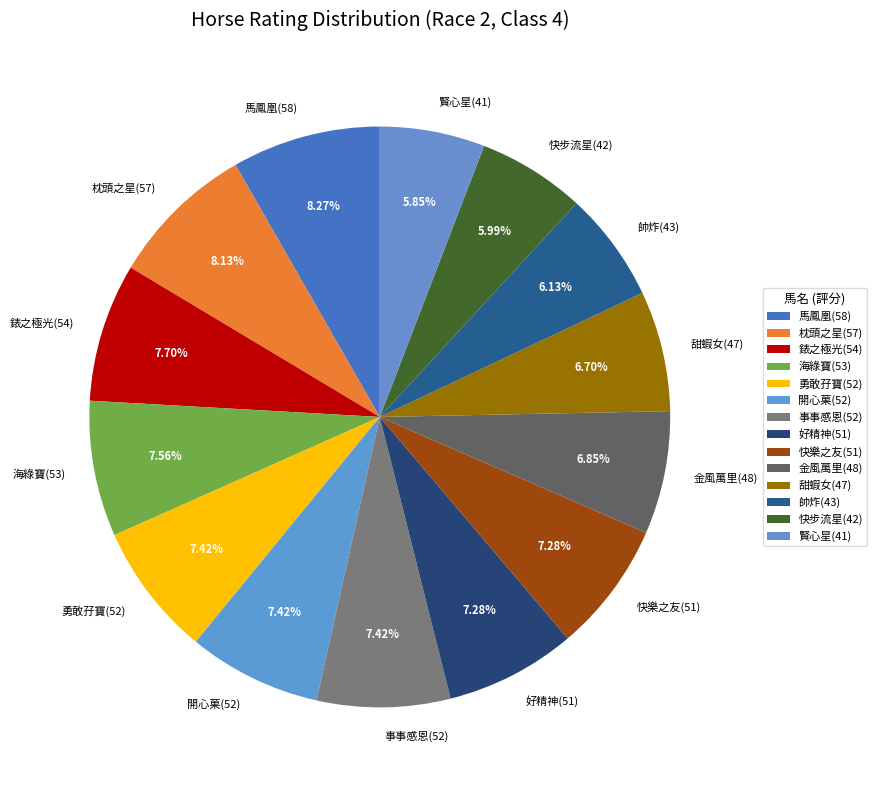

Does 快樂之友(51) represent more than half of the total?

No